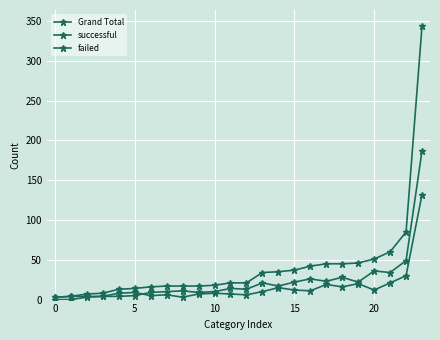

Is this an area chart (filled region under the line)?

No